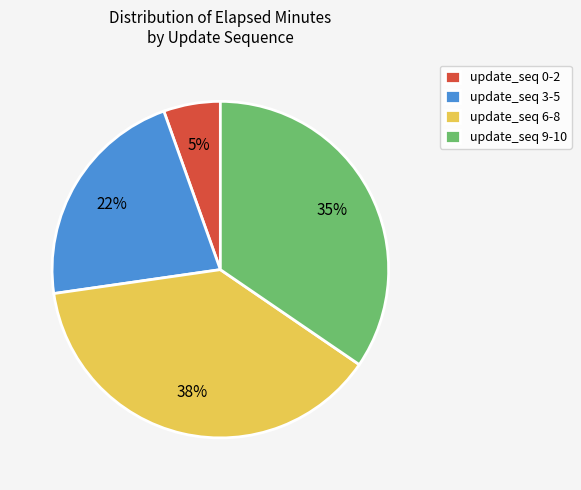

How many slices are in this pie chart?

4